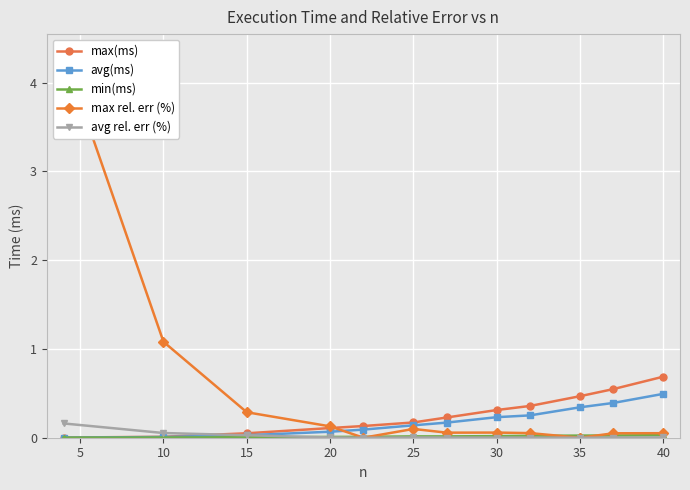

What is the sum of all avg(ms) values?

2.2